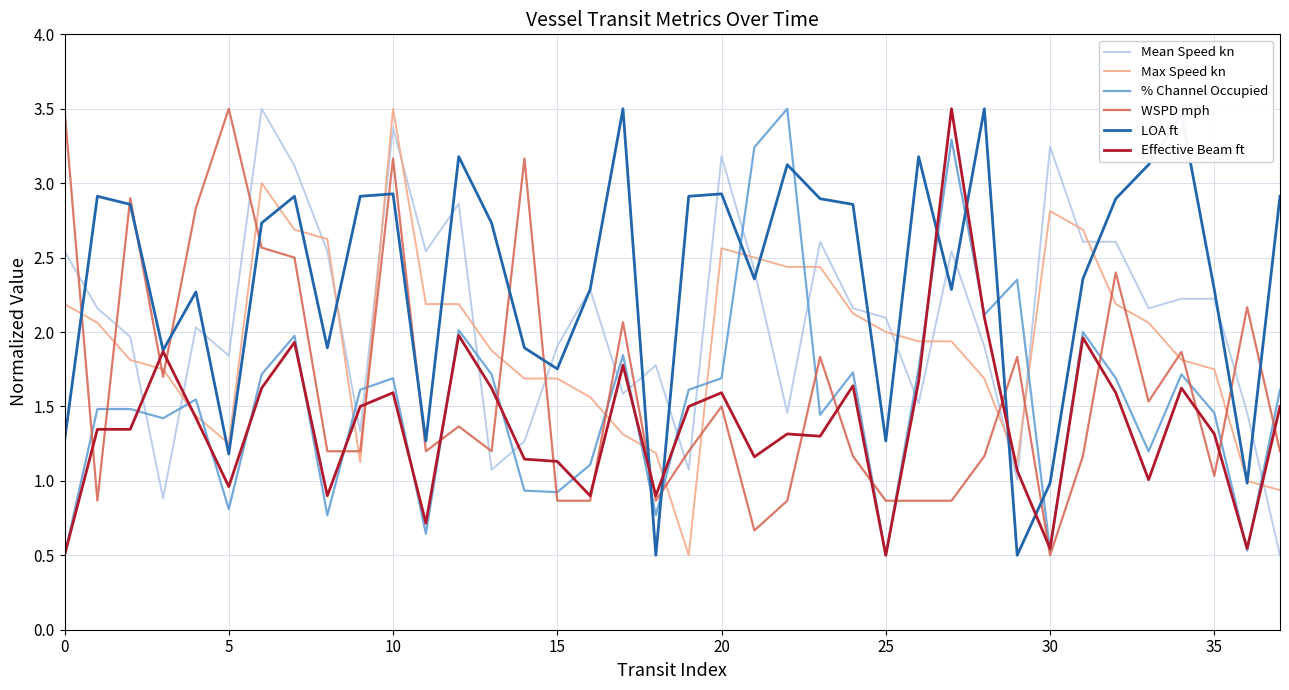

True or false: Mean Speed kn and Effective Beam ft cross at least once.

True